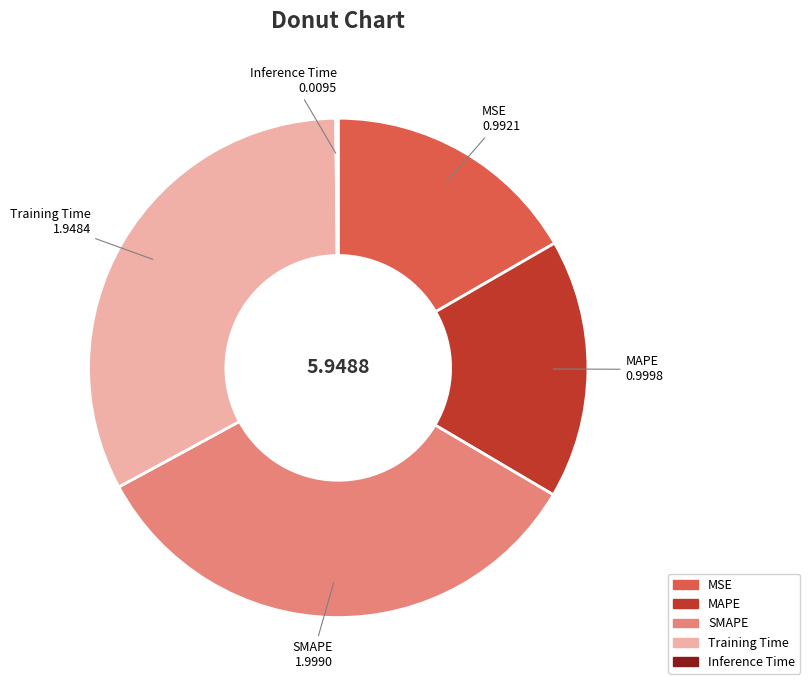

Which slice is the largest?

SMAPE